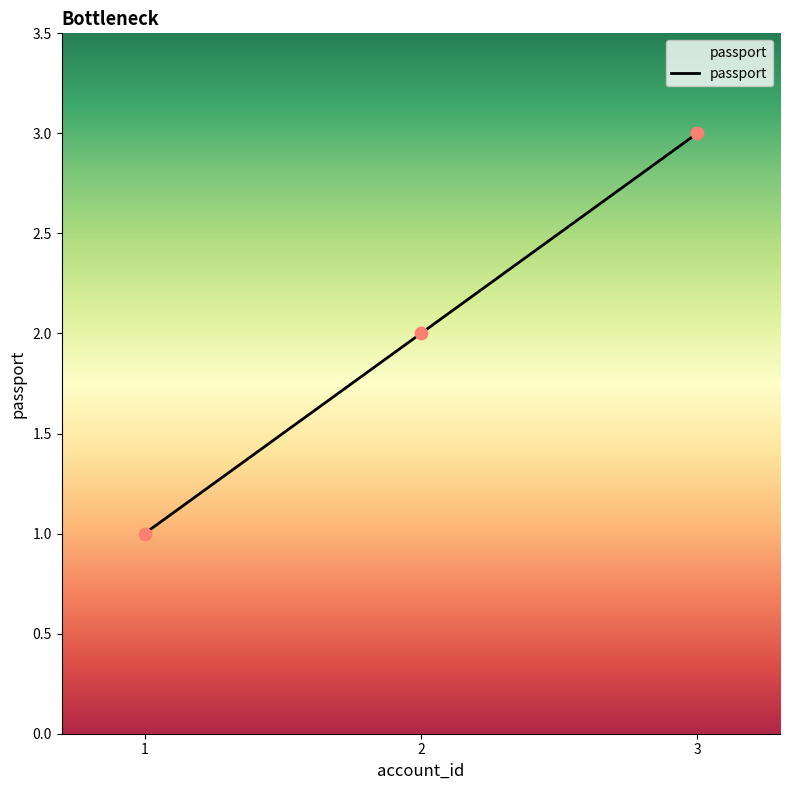

Approximately how many times larger is the value at 1 compared to 2?

0.5